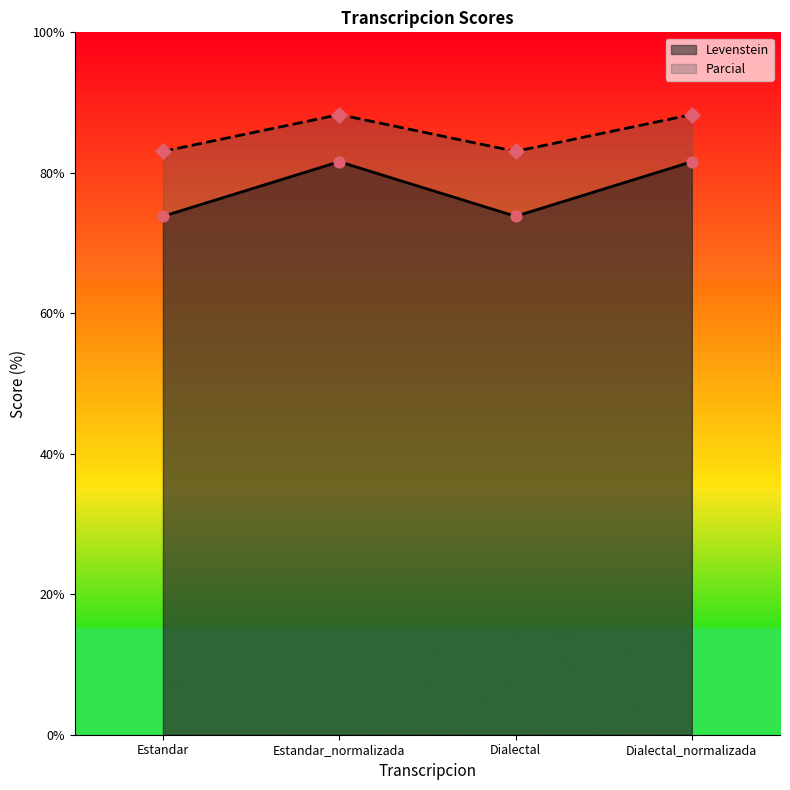

Which series contains the highest Y value?

Parcial